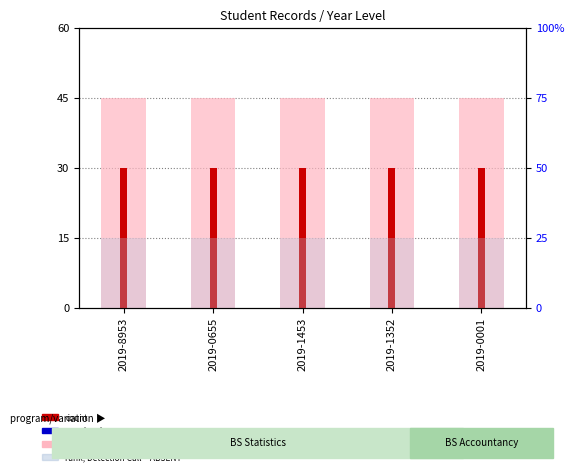

Between 2019-8953 and 2019-0655, which series saw the biggest shift?

value, Detection Call = ABSENT